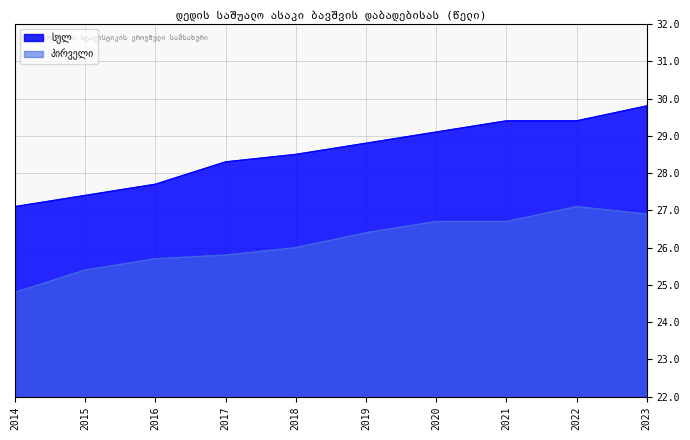

Where does the პირველი series first go above 26?

2019